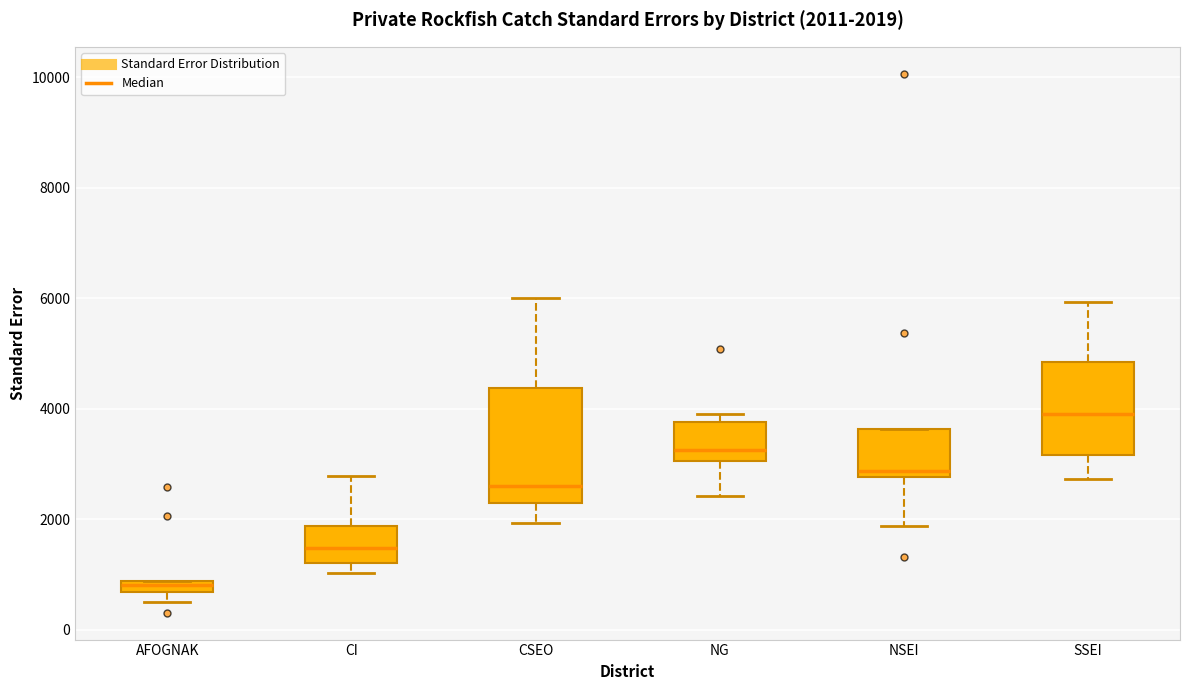

Which box's median line is the highest?

SSEI